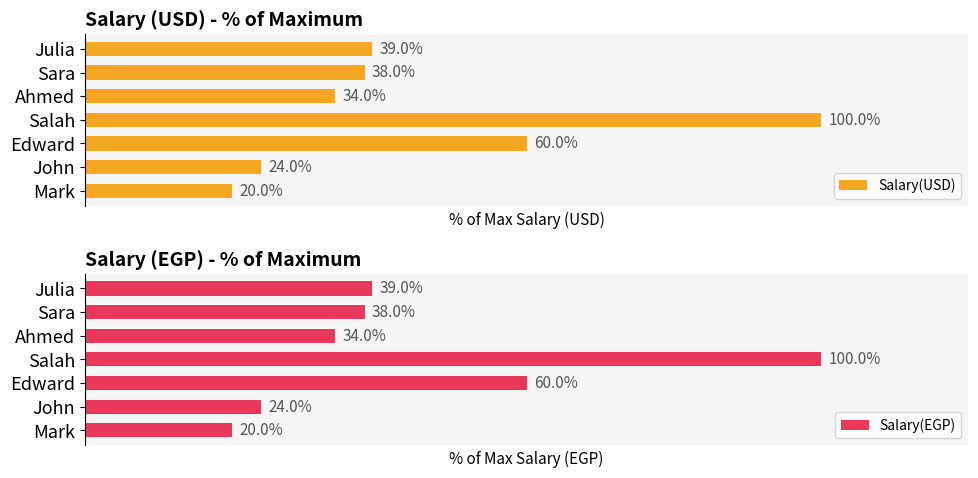

How many values in the Salary(USD) series are below 38?

3